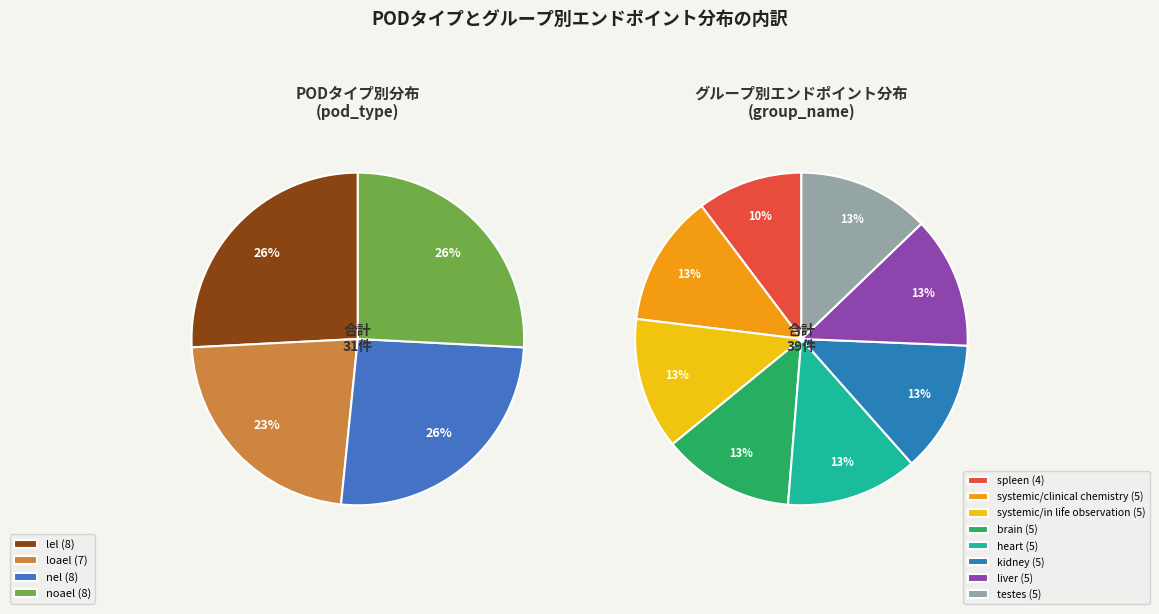

The noael slice represents 25% of the pie. True or false?

False